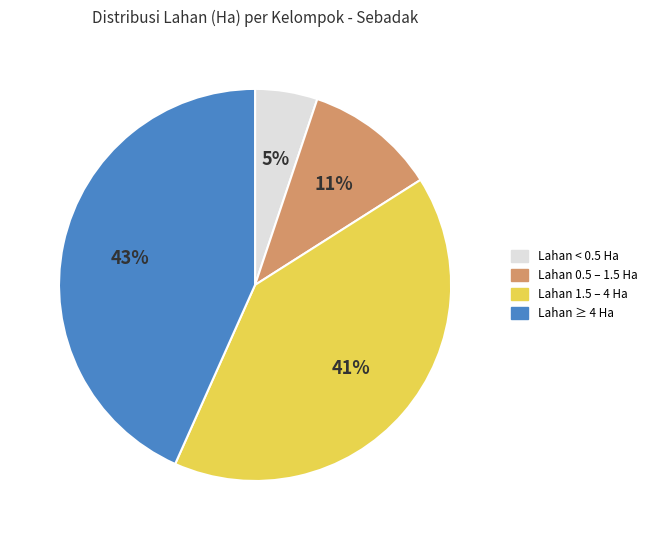

Rank the categories by value from highest to lowest.

Lahan ≥ 4 Ha, Lahan 1.5 – 4 Ha, Lahan 0.5 – 1.5 Ha, Lahan < 0.5 Ha